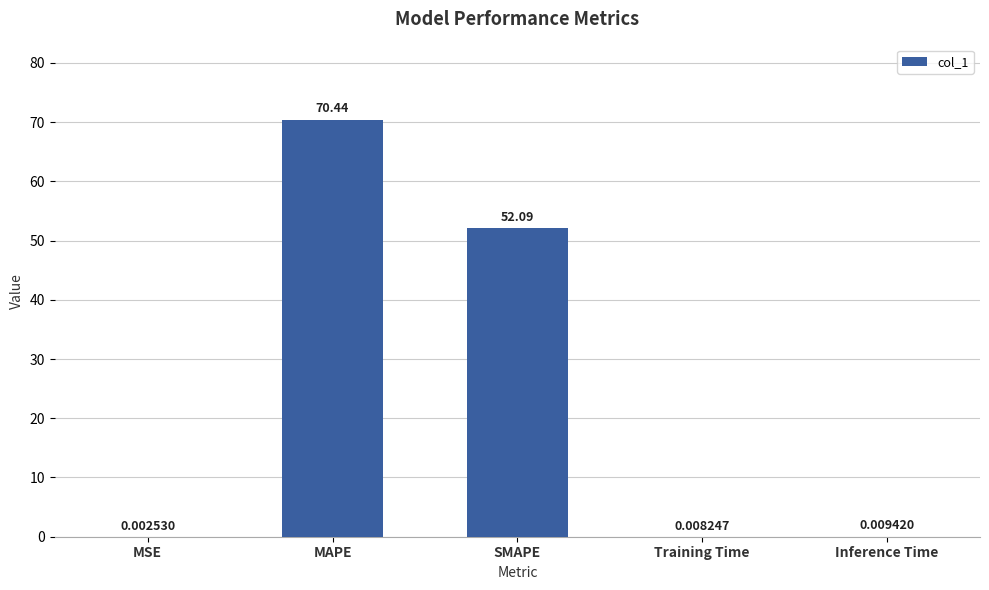

What is the sum of all values?

122.5